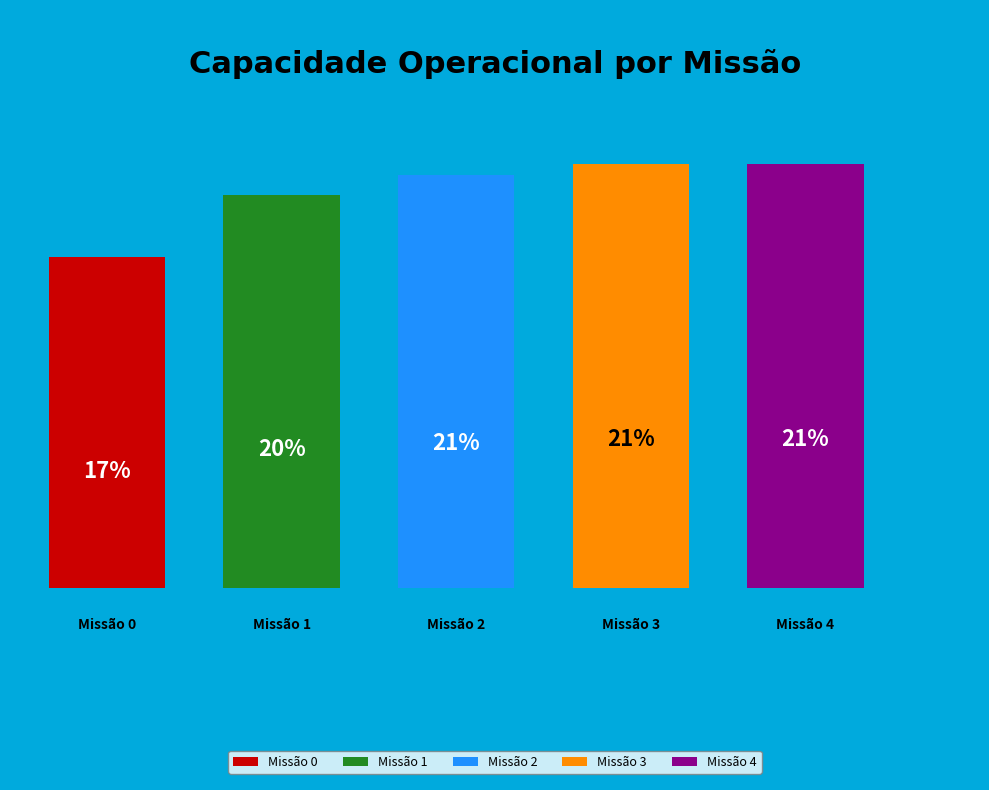

Between 2 and 1, which is larger?

2